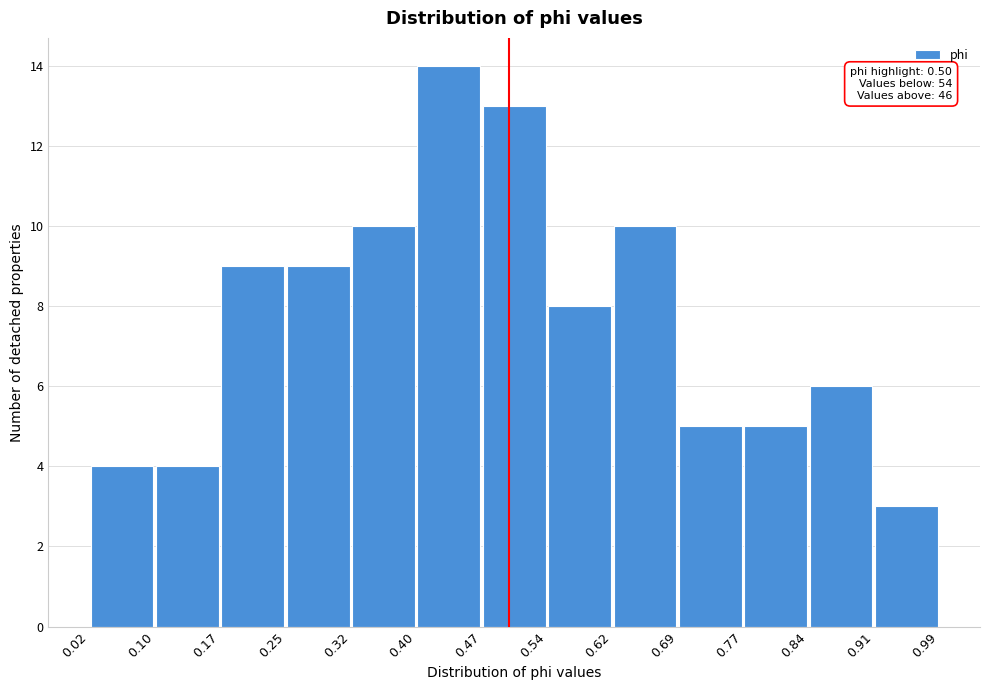

Over which range of the x-axis is the bar tallest?

0.40 to 0.47